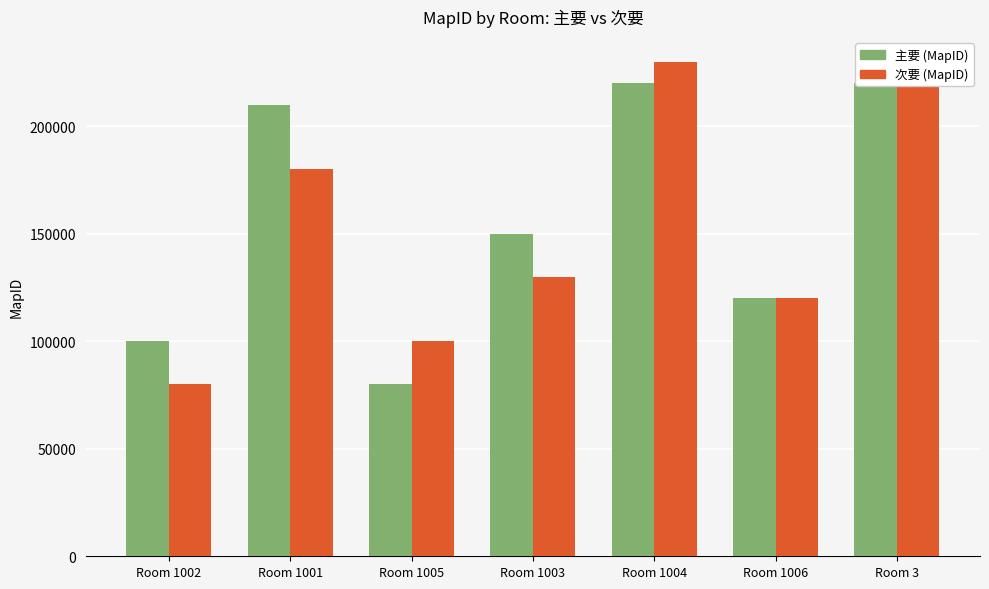

List the series in order of their peak value, lowest first.

主要 (MapID), 次要 (MapID)